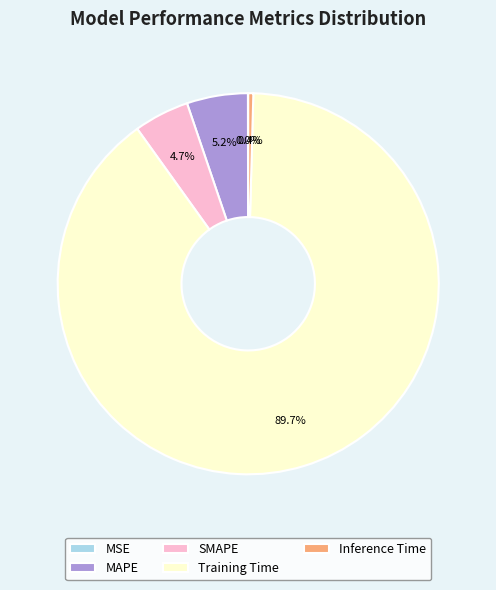

Which slice represents more than half of the pie?

Training Time